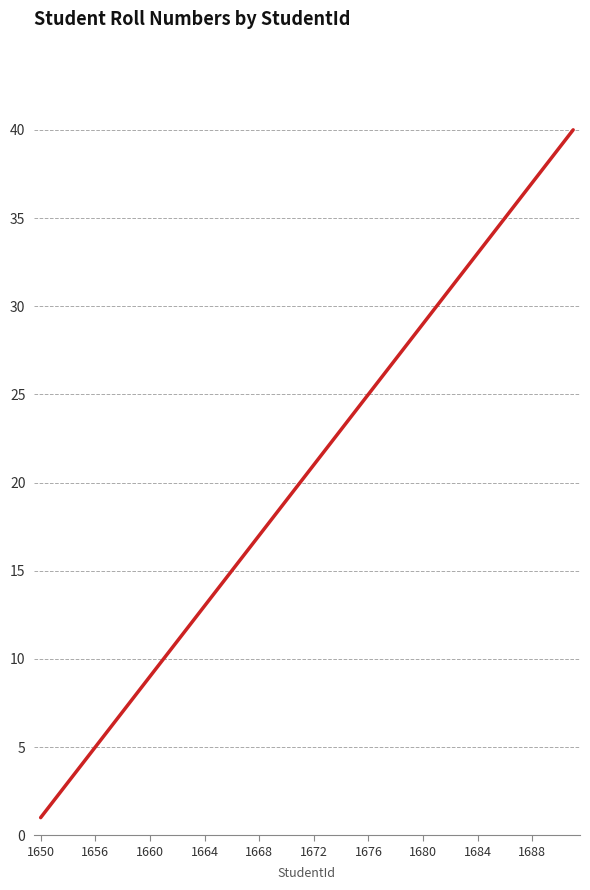

What is the difference between the maximum and minimum values?

39